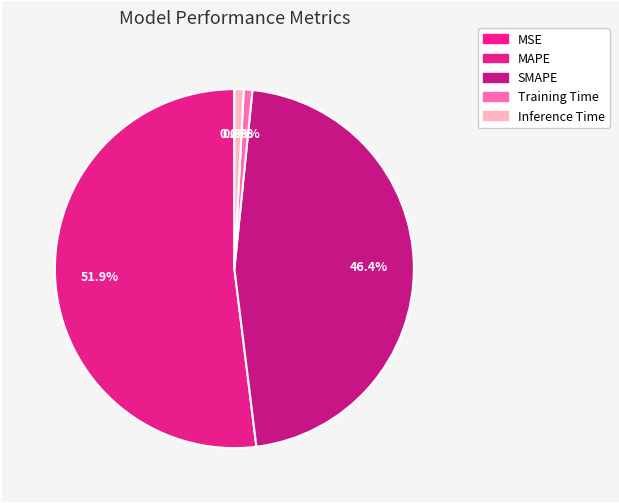

Rank the categories by value from highest to lowest.

MAPE, SMAPE, Inference Time, Training Time, MSE